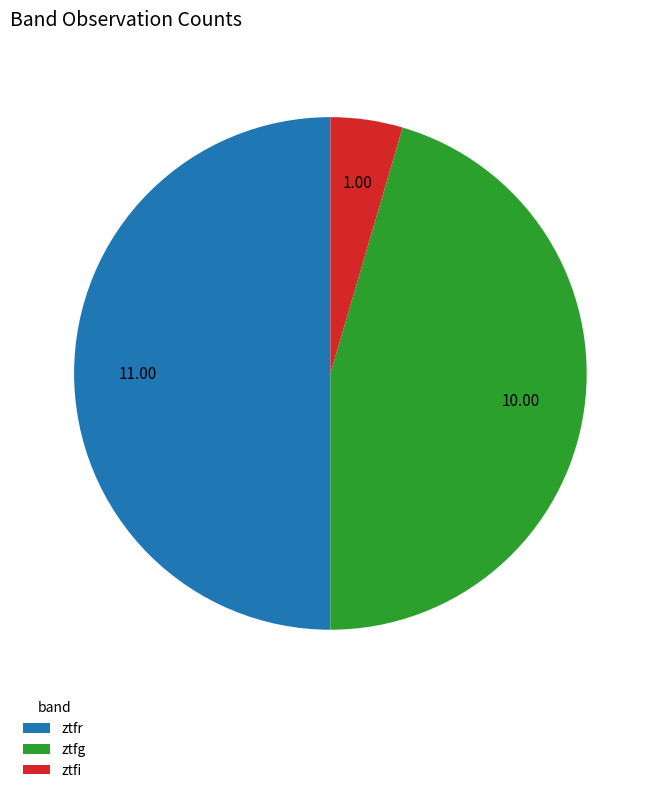

Rank the categories by value from highest to lowest.

ztfr, ztfg, ztfi